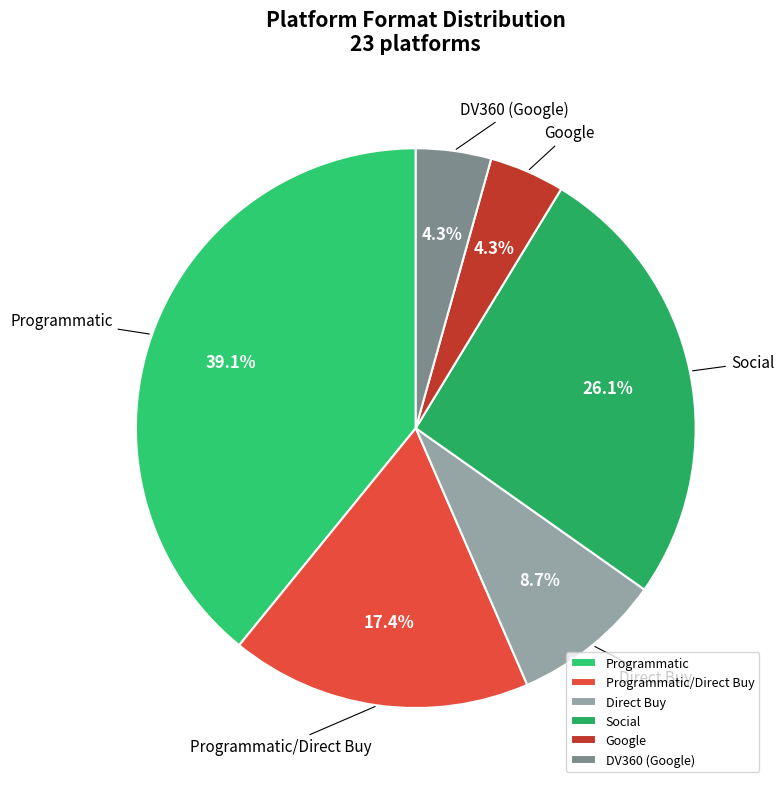

Which slice is the largest?

Programmatic